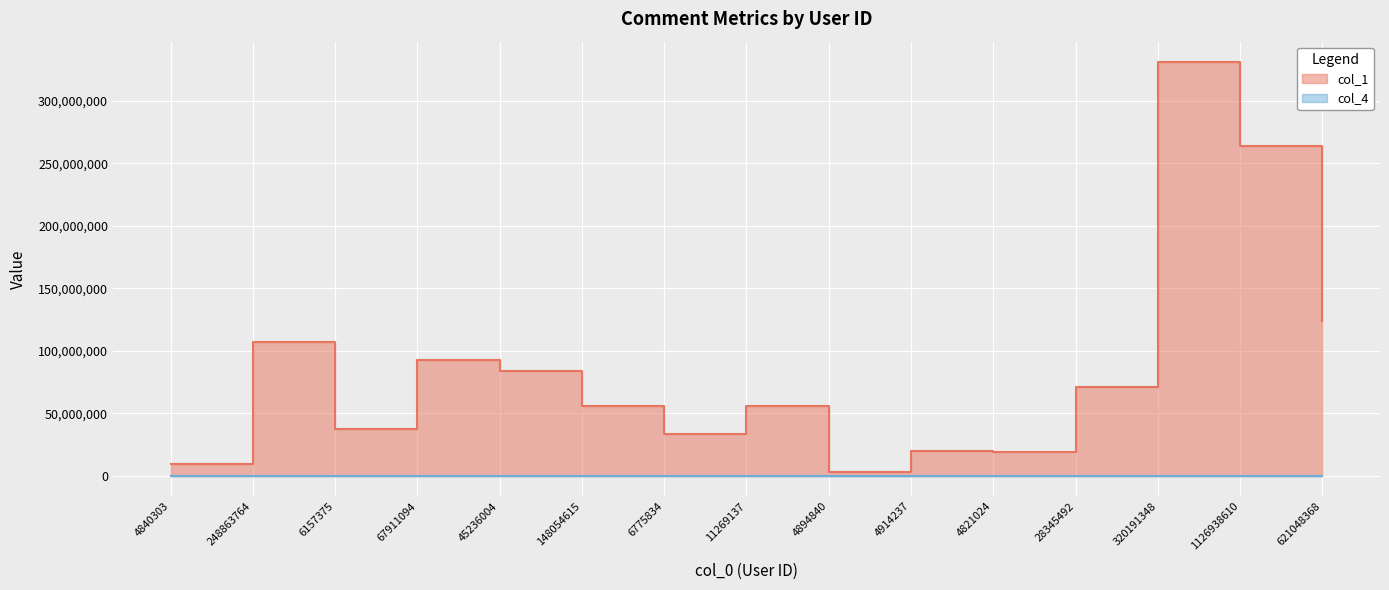

List the series in order of their overall mean, highest first.

col_1, col_4